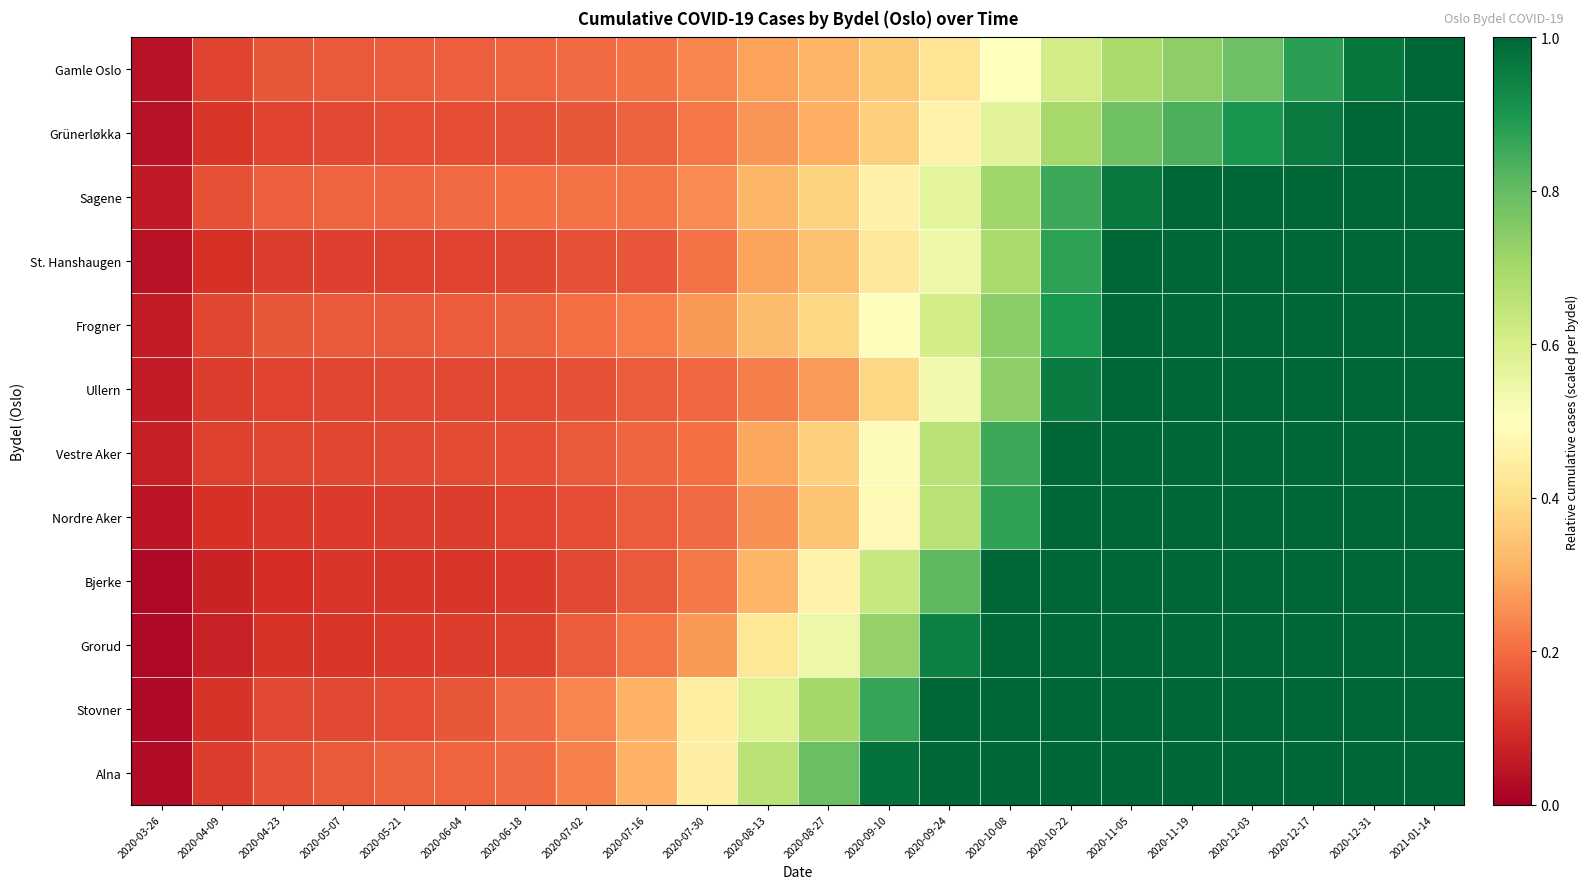

What is the spread (max minus min) of values at 2020-09-10?

0.6